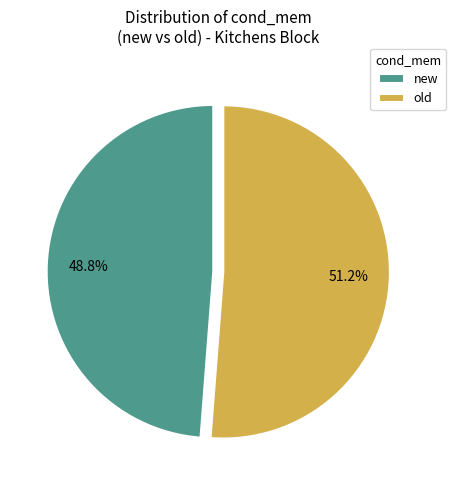

Is it true that old is 41% of the pie?

False